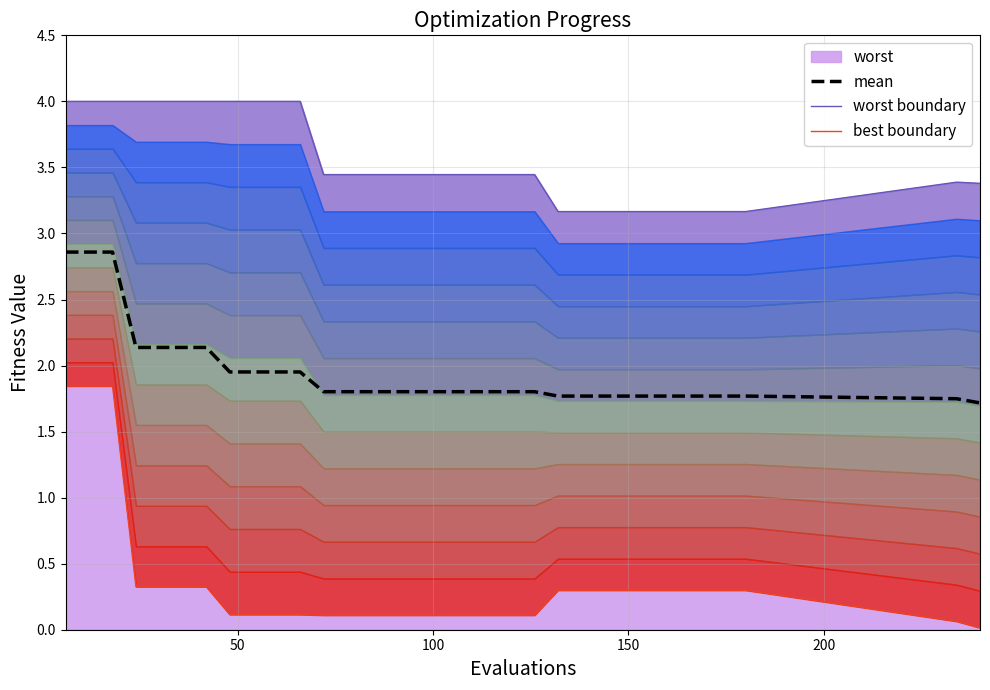

Reading left to right, what are all the values shown in this chart?

mean: 2.9	2.9	2.9	2.1	2.1	2.1	2.1	2.0	2.0	2.0	2.0	1.8	1.8	1.8	1.8	1.8	1.8	1.8	1.8	1.8	1.8	1.8	1.8	1.8	1.8	1.8	1.8	1.8	1.8	1.8	1.7	1.7
worst boundary: 4.0	4.0	4.0	4.0	4.0	4.0	4.0	4.0	4.0	4.0	4.0	3.4	3.4	3.4	3.4	3.4	3.4	3.4	3.4	3.4	3.4	3.2	3.2	3.2	3.2	3.2	3.2	3.2	3.2	3.2	3.4	3.4
best boundary: 1.8	1.8	1.8	0.3	0.3	0.3	0.3	0.1	0.1	0.1	0.1	0.1	0.1	0.1	0.1	0.1	0.1	0.1	0.1	0.1	0.1	0.3	0.3	0.3	0.3	0.3	0.3	0.3	0.3	0.3	0.1	0.0